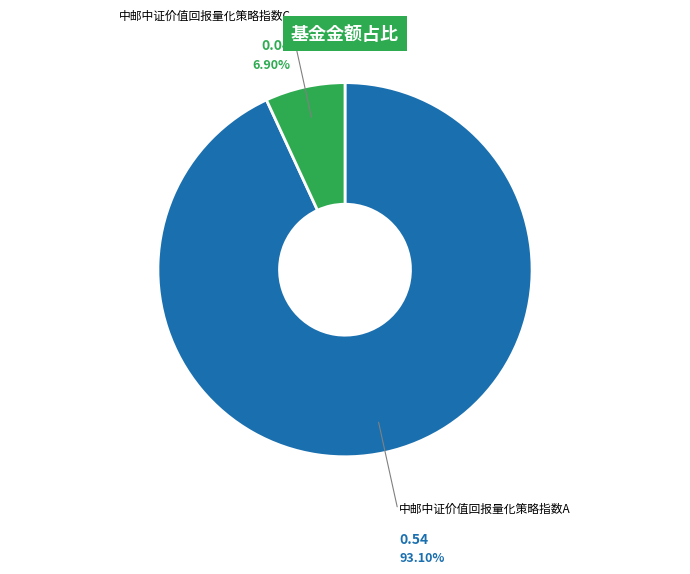

Is there a majority slice in this chart?

Yes